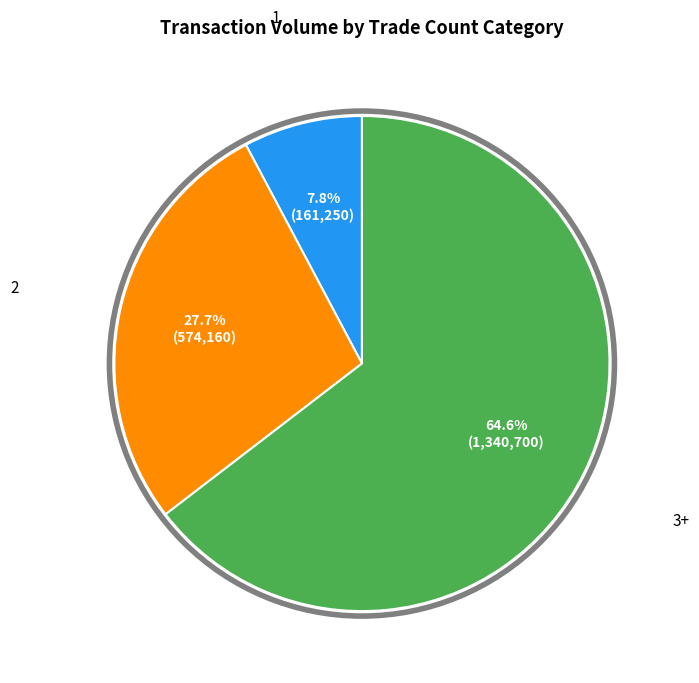

Is there any slice that represents more than half of the pie?

Yes